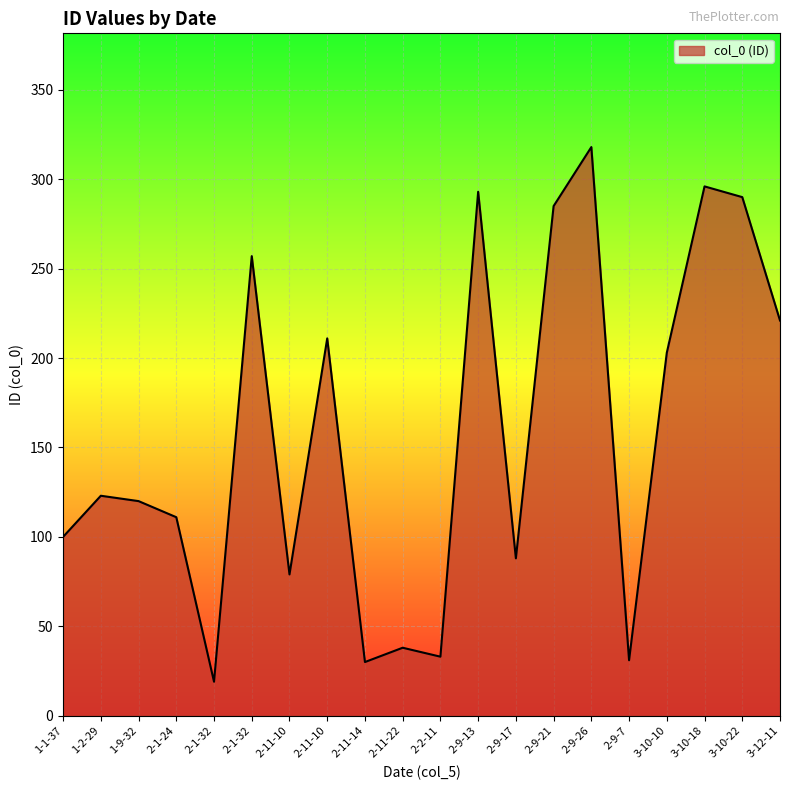

Is this an area chart (filled region under the line)?

Yes